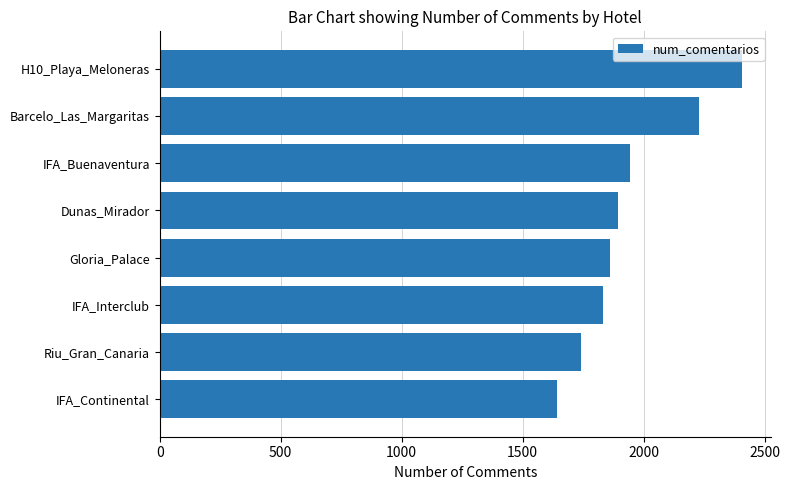

The chart shows a value of 2230 at Barcelo_Las_Margaritas. True or false?

True